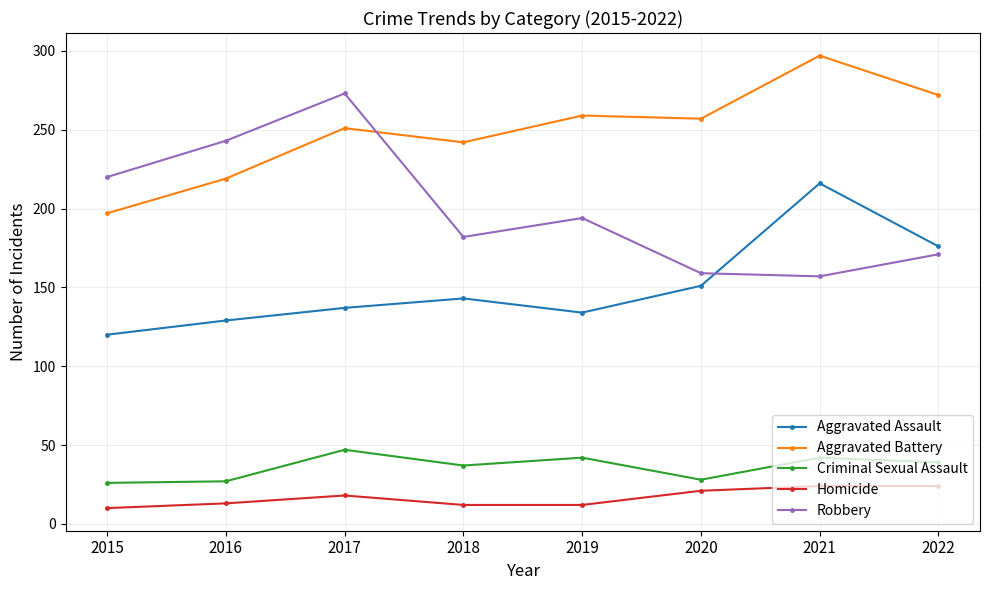

What is the spread (max minus min) of values at 2017?

255